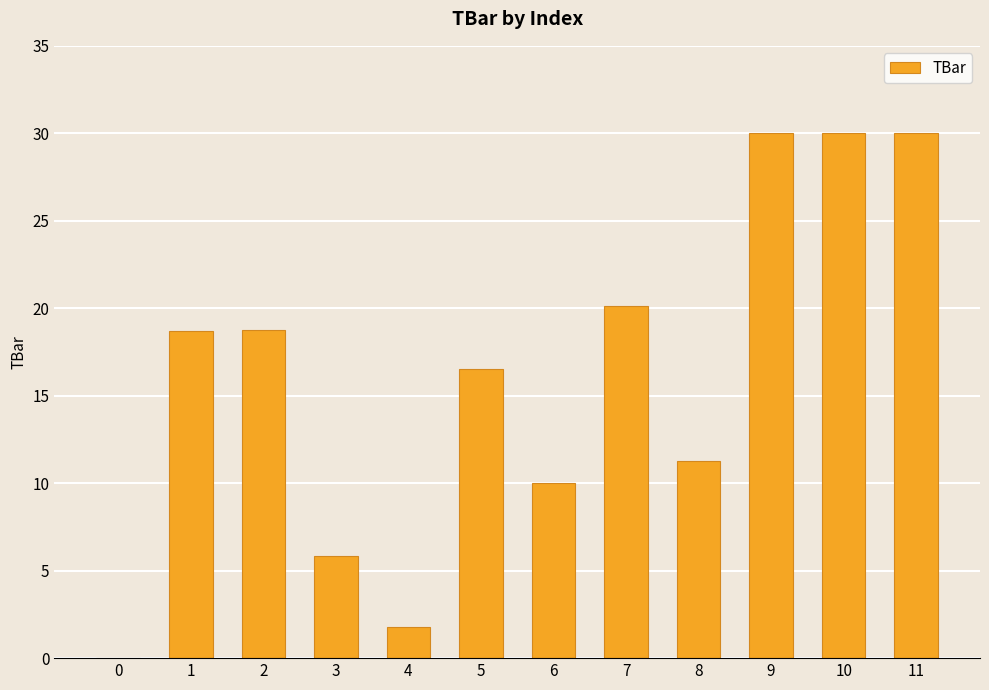

What is the change in value from 8 to 10?

+18.7